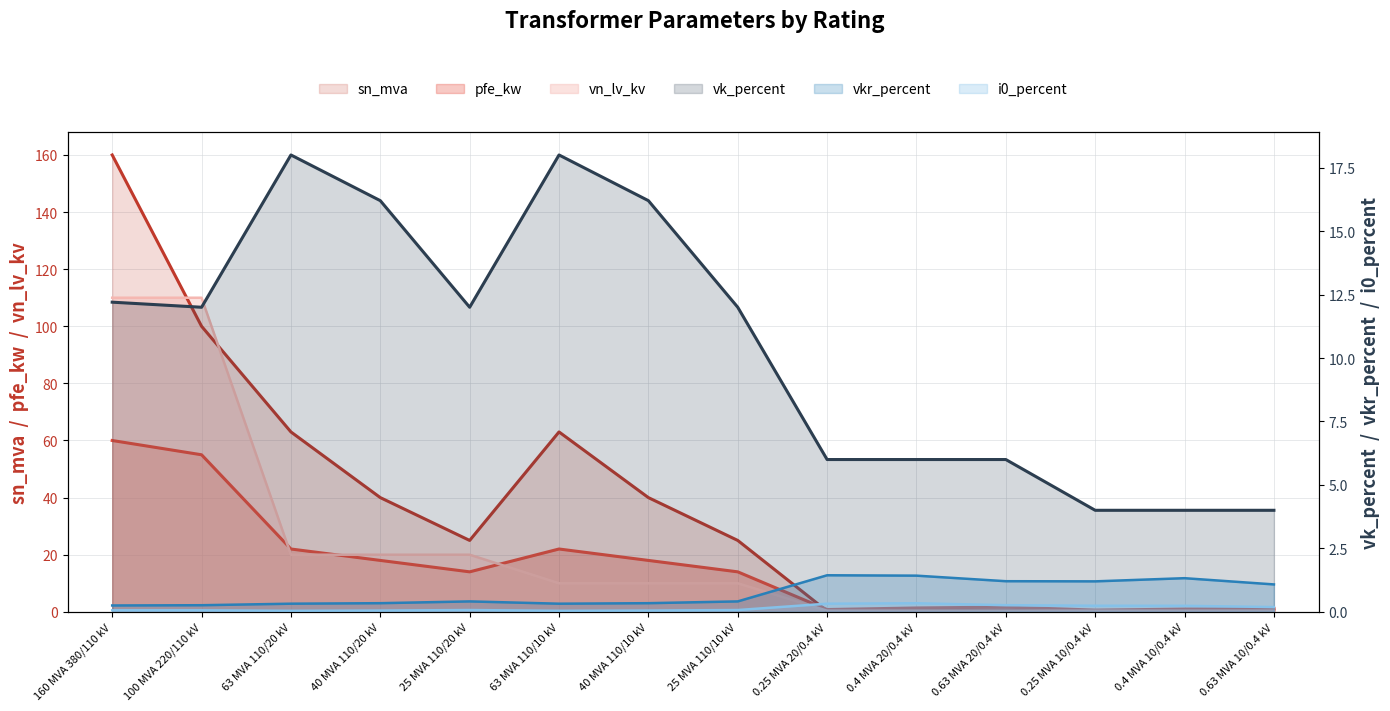

True or false: vn_lv_kv and i0_percent intersect in this chart.

False